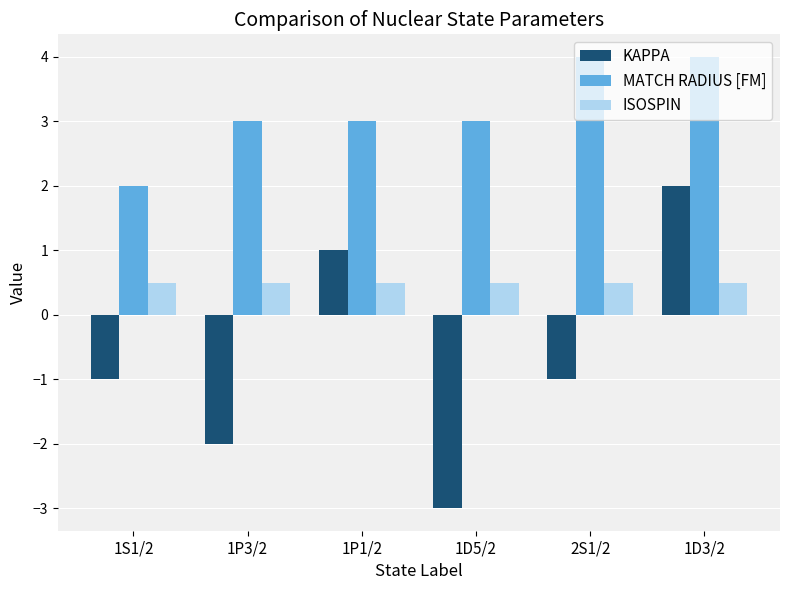

What is the label of the 3rd bar from the left?

1P1/2